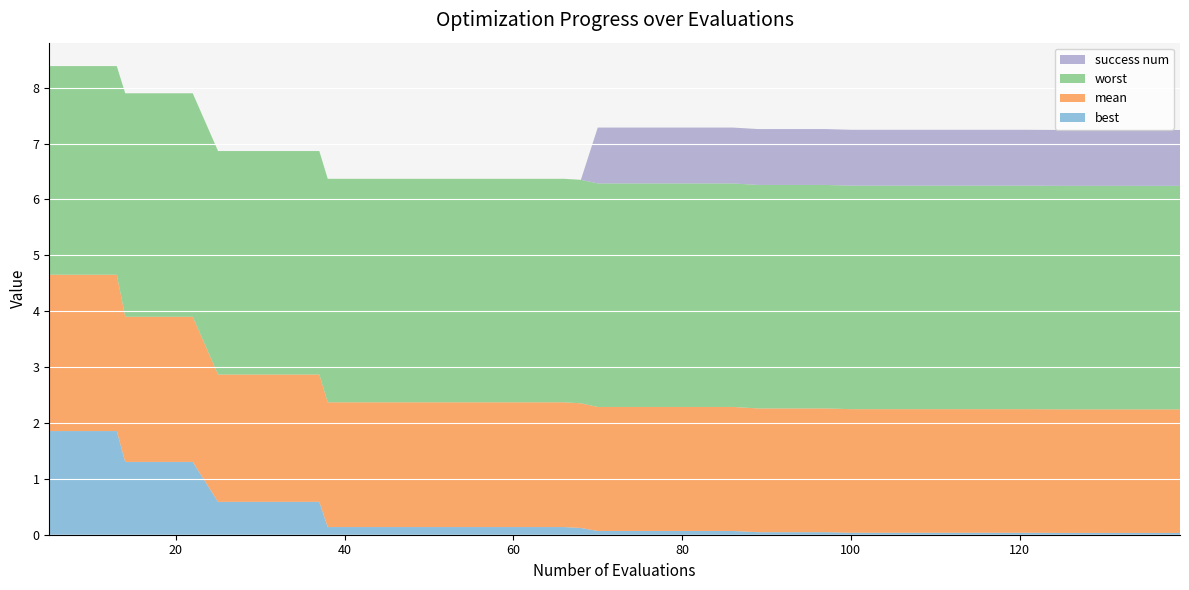

Reading left to right, what are all the values shown in this chart?

worst: 3.7	3.7	3.7	4.0	4.0	4.0	4.0	4.0	4.0	4.0	4.0	4.0	4.0	4.0	4.0	4.0	4.0	4.0	4.0	4.0	4.0	4.0	4.0	4.0	4.0	4.0	4.0	4.0	4.0	4.0	4.0	4.0	4.0	4.0	4.0	4.0	4.0	4.0	4.0	4.0
mean: 2.8	2.8	2.8	2.6	2.6	2.6	2.3	2.3	2.3	2.3	2.2	2.2	2.2	2.2	2.2	2.2	2.2	2.2	2.2	2.2	2.2	2.2	2.2	2.2	2.2	2.2	2.2	2.2	2.2	2.2	2.2	2.2	2.2	2.2	2.2	2.2	2.2	2.2	2.2	2.2
best: 1.9	1.9	1.9	1.3	1.3	1.3	0.6	0.6	0.6	0.6	0.1	0.1	0.1	0.1	0.1	0.1	0.1	0.1	0.1	0.1	0.1	0.1	0.1	0.1	0.0	0.0	0.0	0.0	0.0	0.0	0.0	0.0	0.0	0.0	0.0	0.0	0.0	0.0	0.0	0.0
success num: 0.0	0.0	0.0	0.0	0.0	0.0	0.0	0.0	0.0	0.0	0.0	0.0	0.0	0.0	0.0	0.0	0.0	0.0	0.0	1.0	1.0	1.0	1.0	1.0	1.0	1.0	1.0	1.0	1.0	1.0	1.0	1.0	1.0	1.0	1.0	1.0	1.0	1.0	1.0	1.0